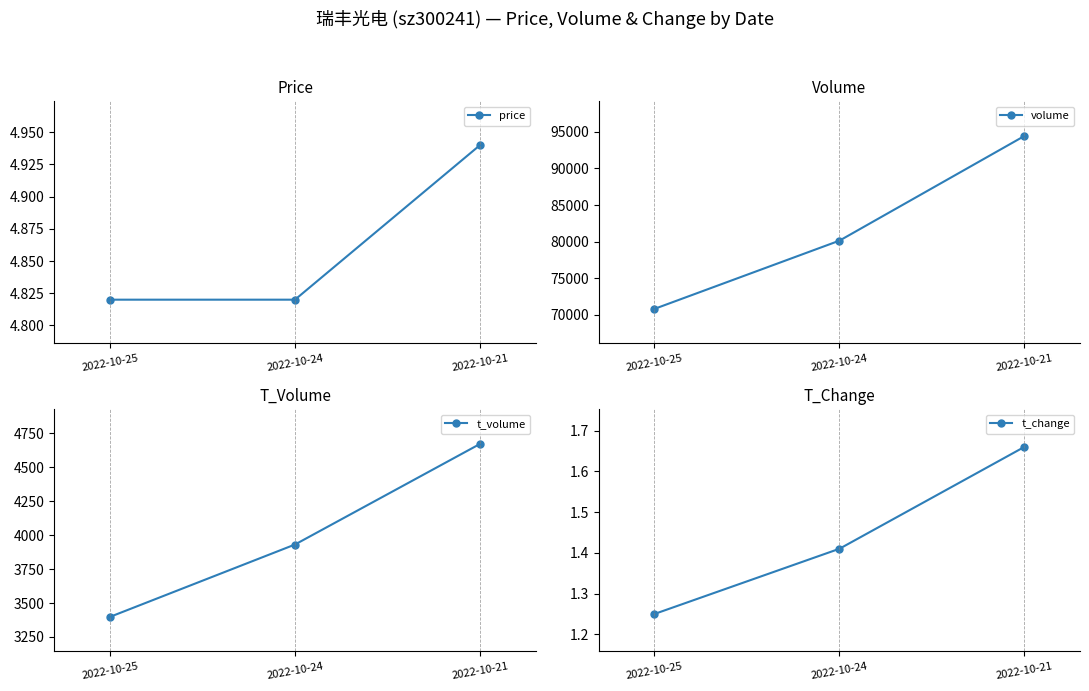

Count the price values in the range 4 to 5.

3